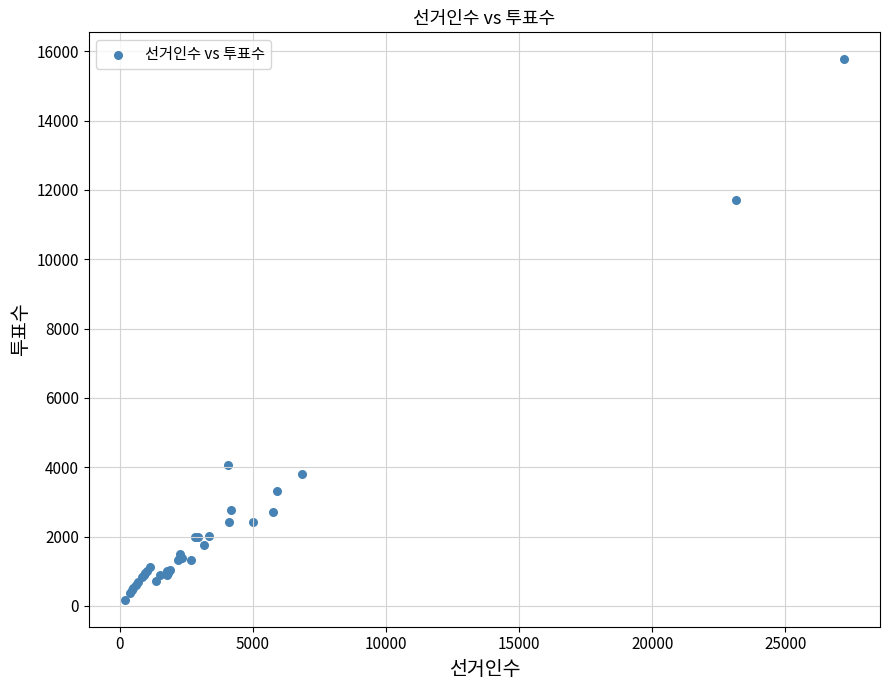

What Y value in the scatter plot is closest to 7971?

11696